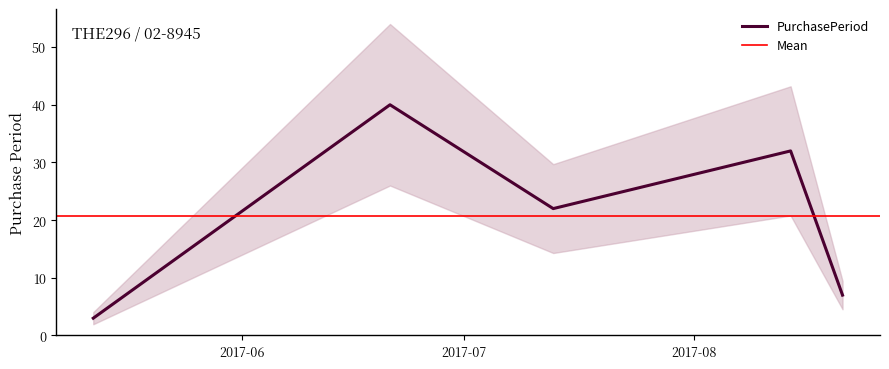

At which category does the chart reach its minimum across all series?

2017-05-12